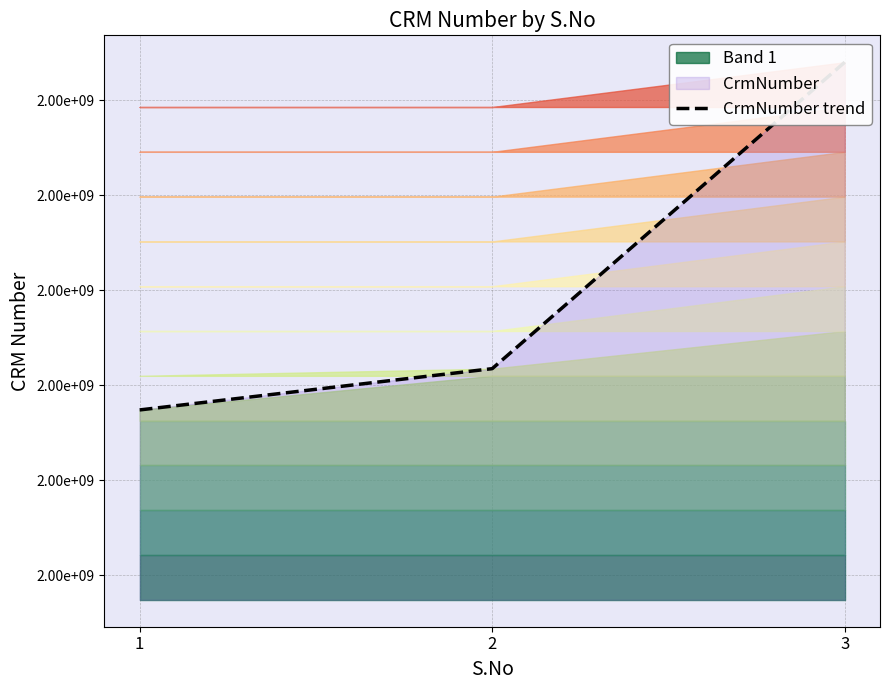

What is the value of the 1st point from the left?

2000074082